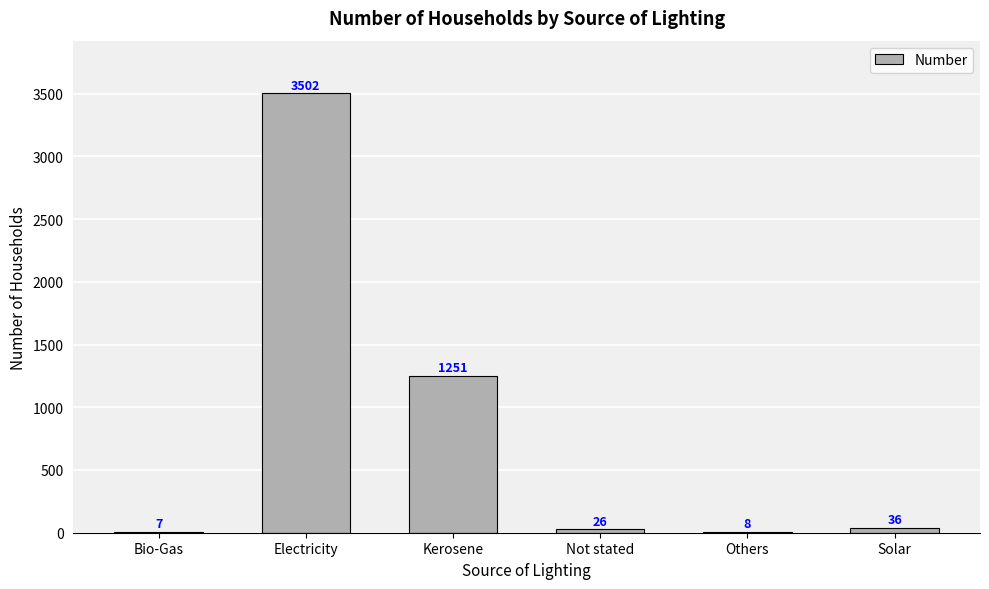

What is the approximate value at Not stated, to the nearest 10?

30